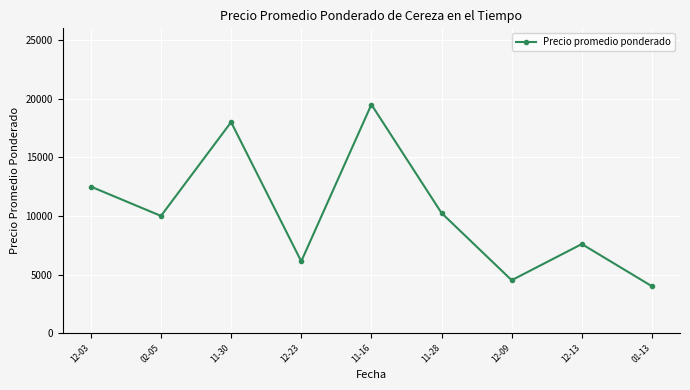

Rank the categories by value from highest to lowest.

11-16, 11-30, 12-03, 11-28, 02-05, 12-13, 12-23, 12-09, 01-13